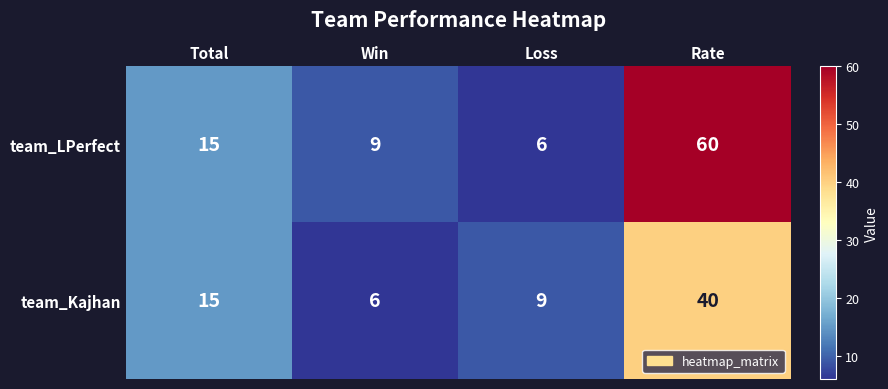

At which label does team_Kajhan reach its peak?

Rate